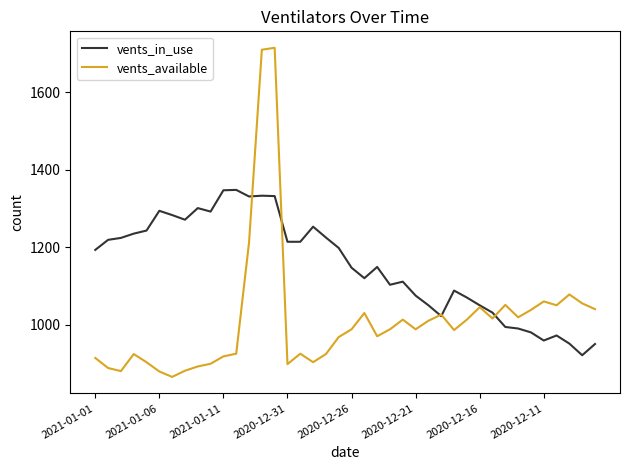

What is the maximum value for vents_available?

1715